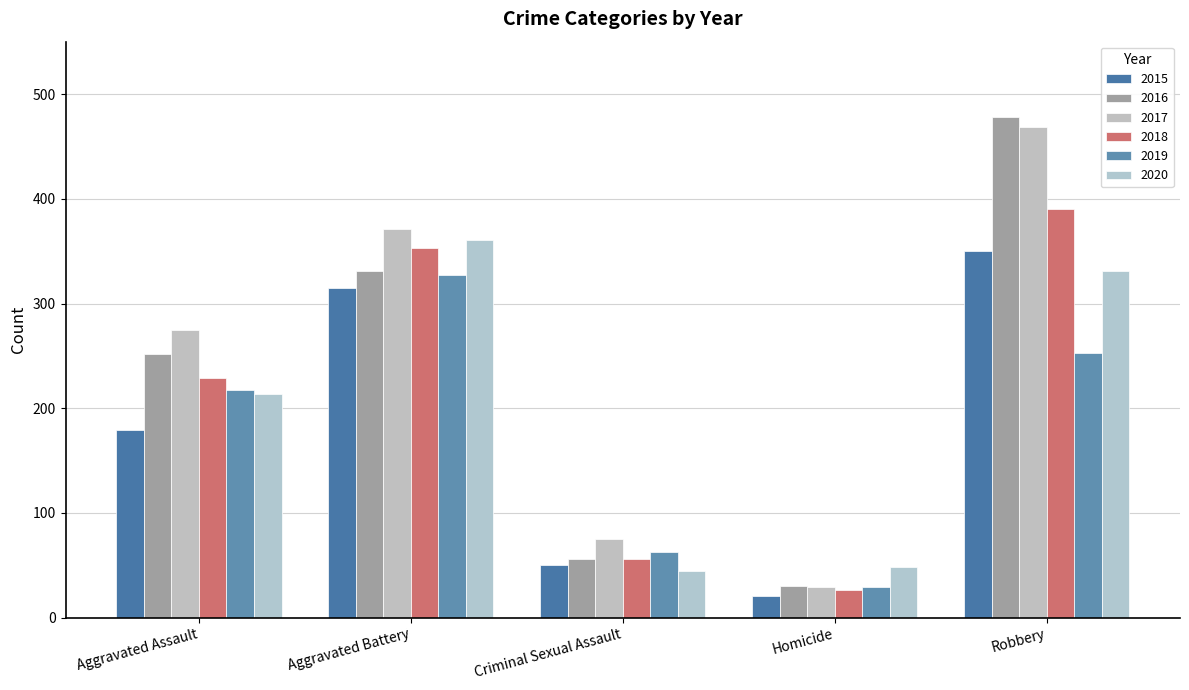

What position from the left is Aggravated Assault?

1